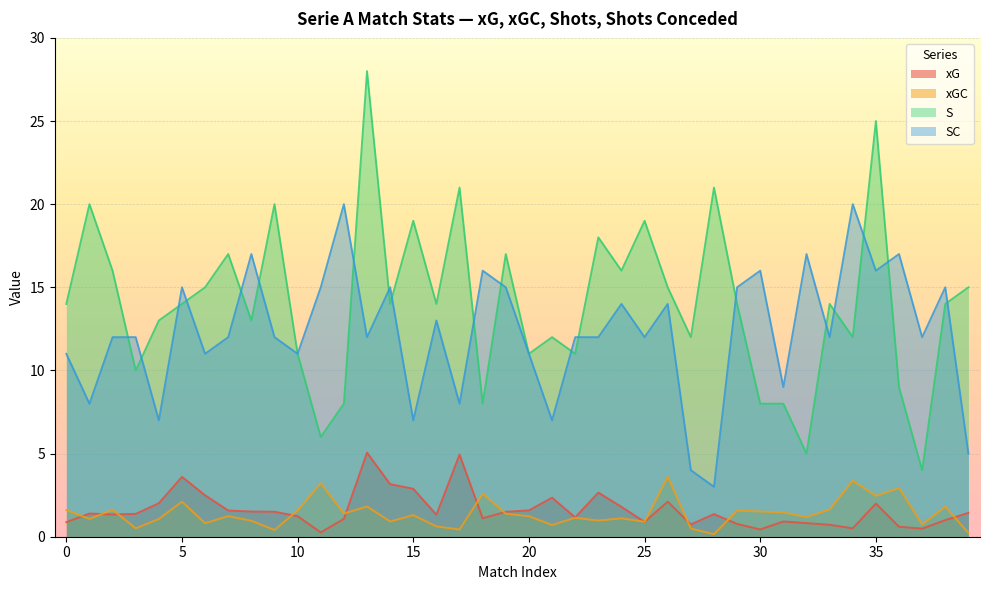

What is the total value across all series at 33?

28.4